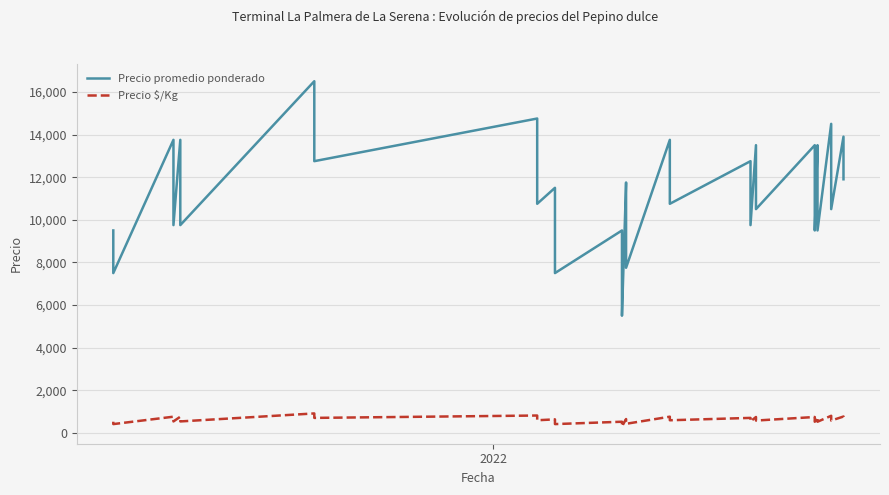

Does the chart display data point markers on the line(s)?

No